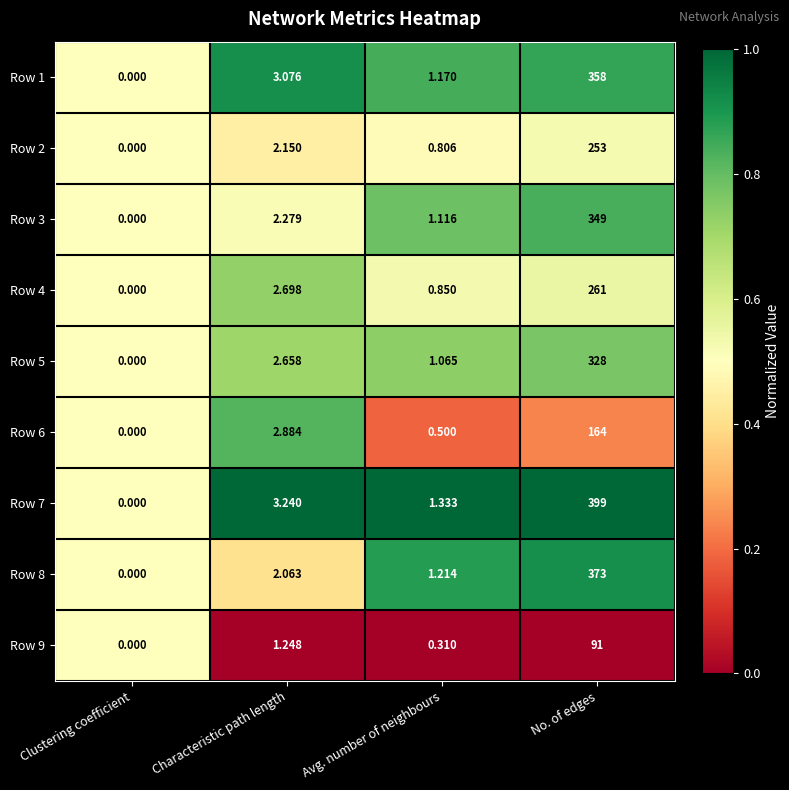

At Characteristic path length, list the series in order from smallest to largest.

Row 9, Row 8, Row 2, Row 3, Row 5, Row 4, Row 6, Row 1, Row 7